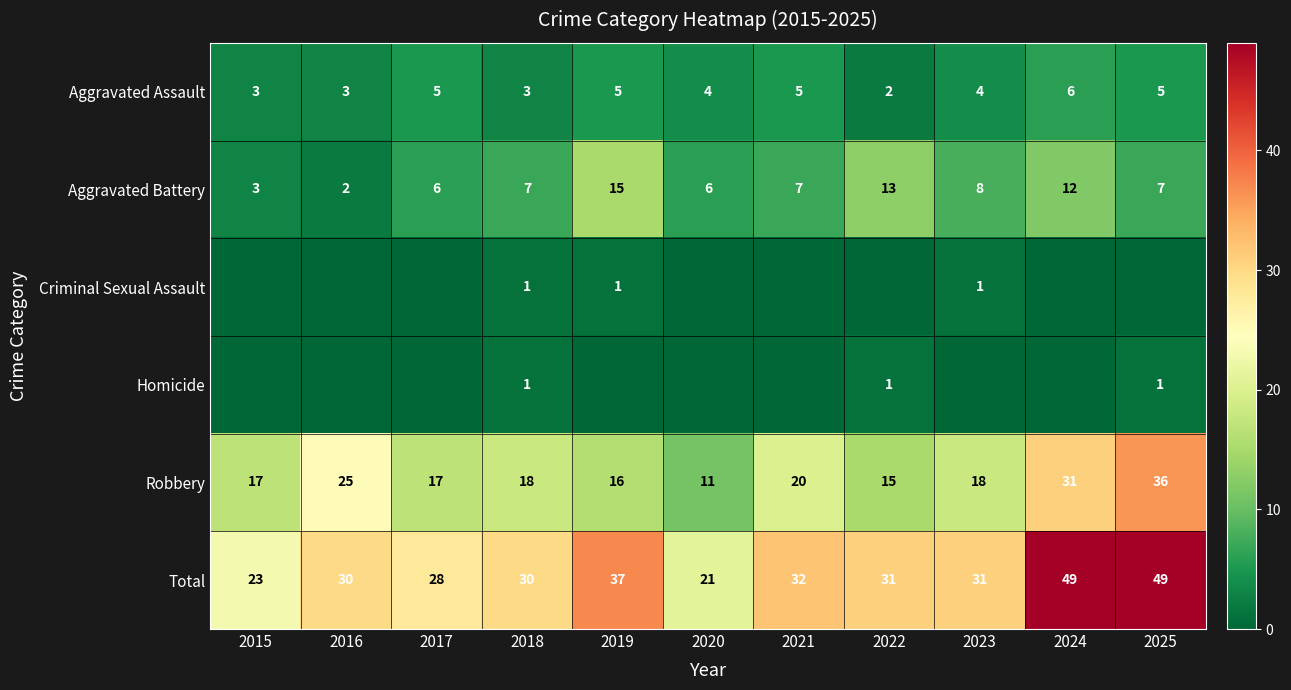

At which label does Total reach its minimum?

2020